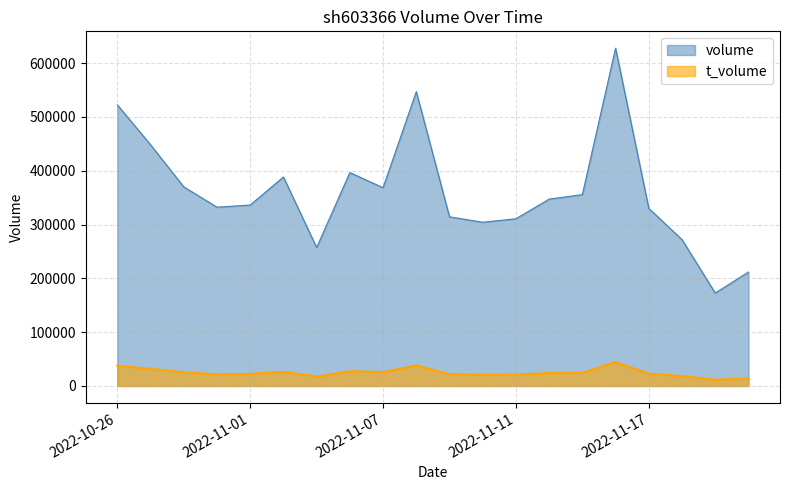

What is the label of the 20th point from the left?

2022-11-22